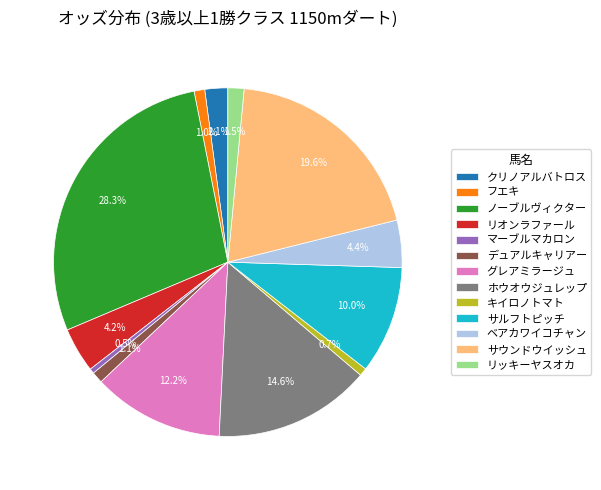

What is the largest slice in the pie chart?

ノーブルヴィクター